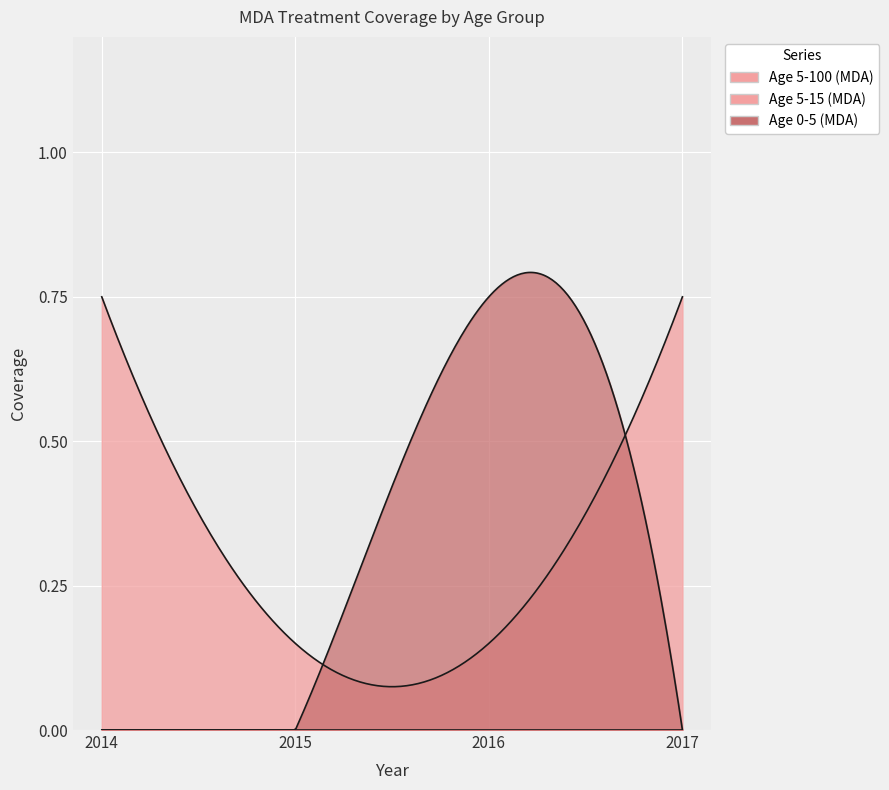

True or false: Age 5-15 (MDA) and Age 5-100 (MDA) cross at least once.

False